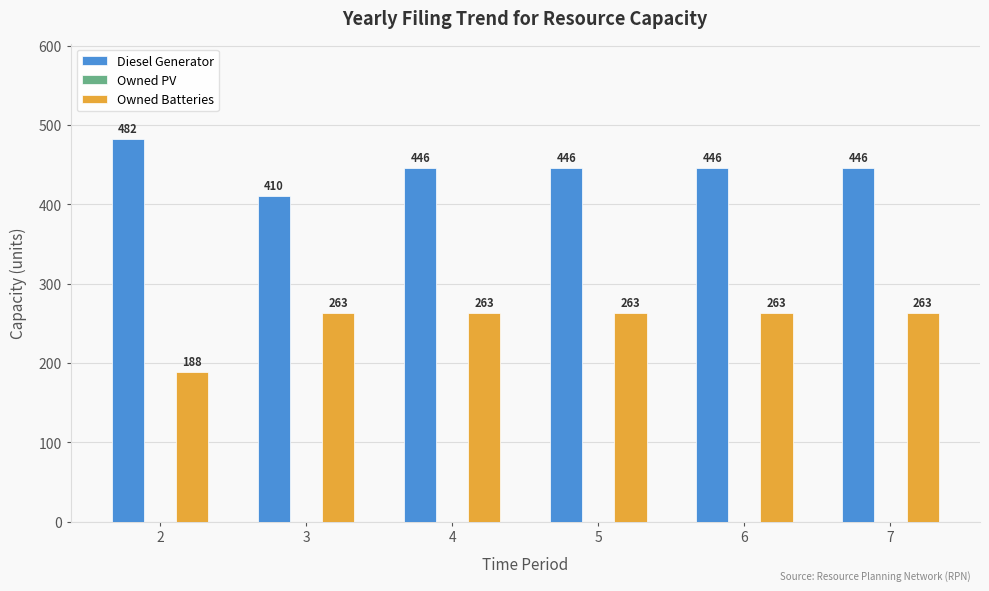

Reading right to left, extract all data points from this chart.

Diesel Generator: 7=446	6=446	5=446	4=446	3=410	2=482
Owned Batteries: 7=263	6=263	5=263	4=263	3=263	2=188